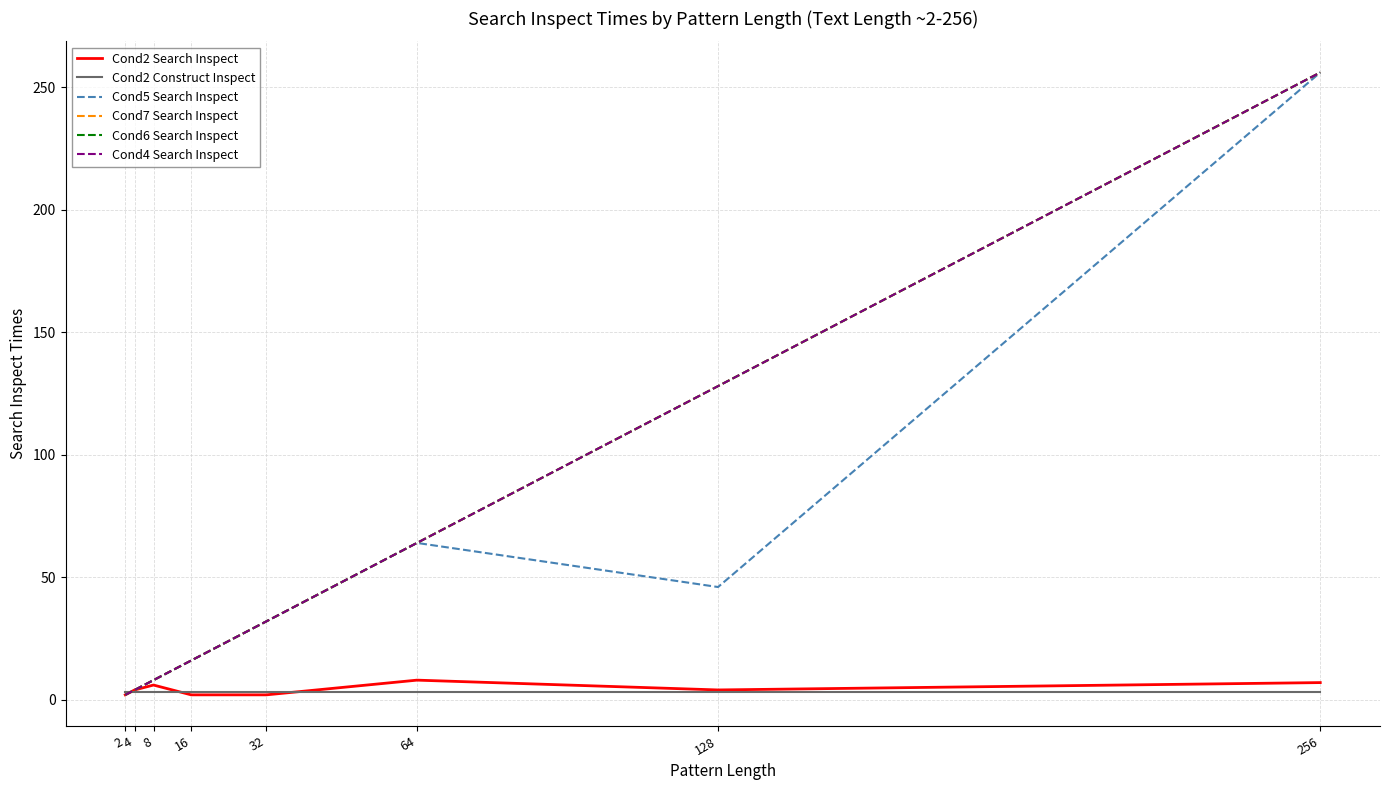

Does the chart have visible grid lines?

Yes